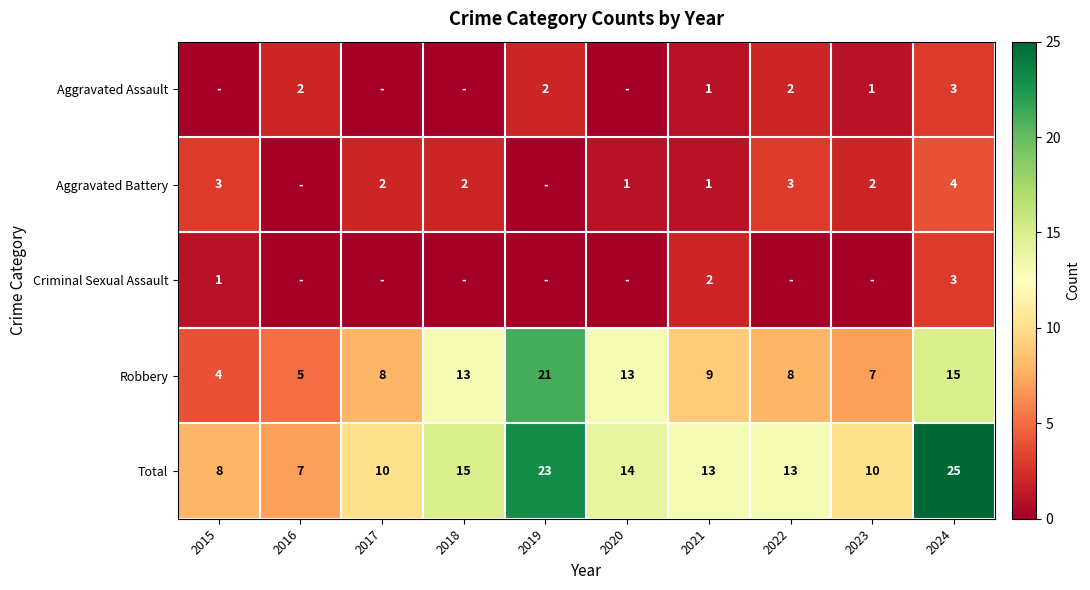

Which category has the highest value in the Total series?

2024